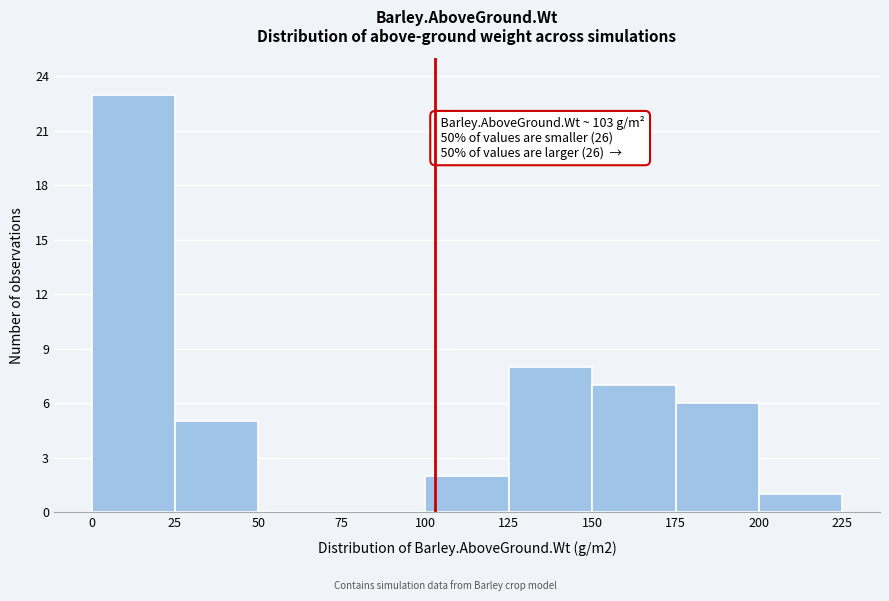

Over which range of the x-axis is the bar tallest?

0 to 25